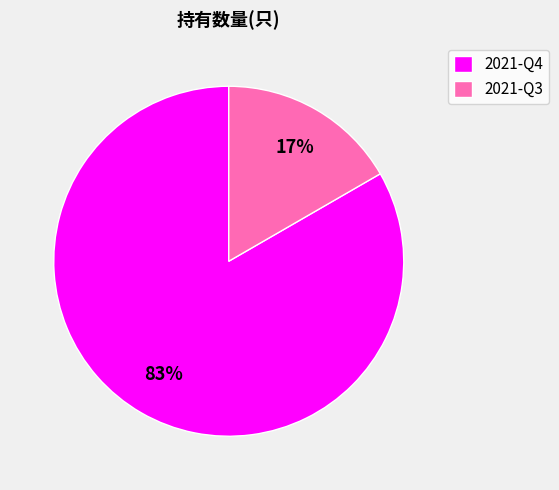

Rank the categories by value from lowest to highest.

2021-Q3, 2021-Q4